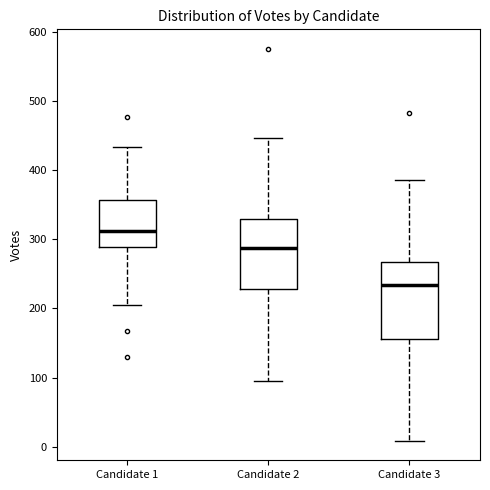

Which box has the highest median line?

Candidate 1